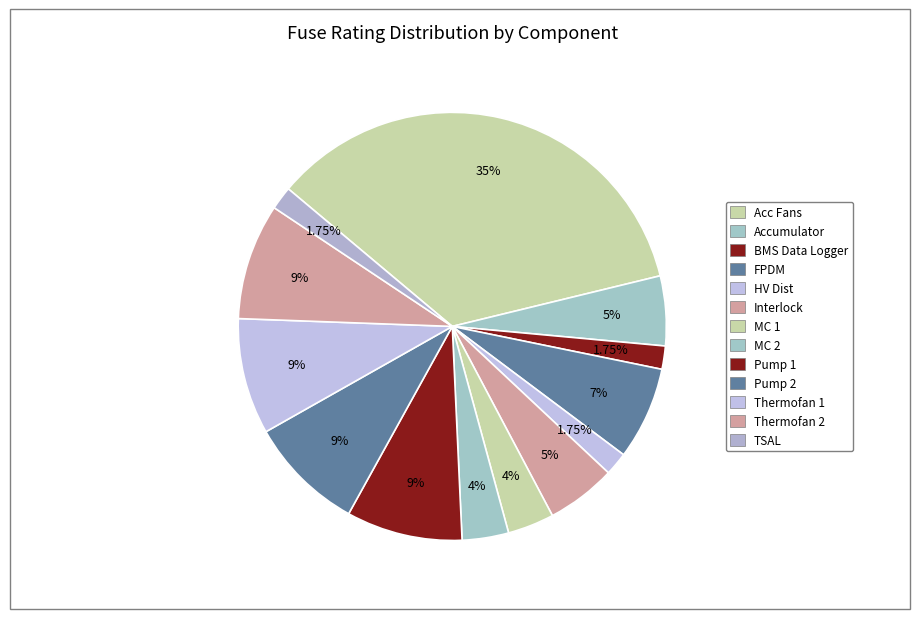

Count the number of slices in the pie.

13